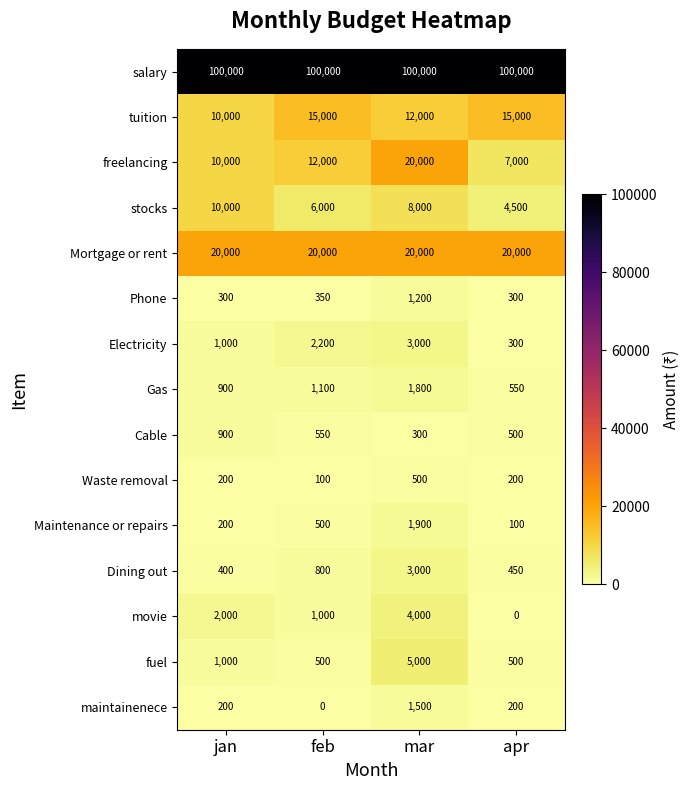

Which series changed the most between jan and mar?

freelancing